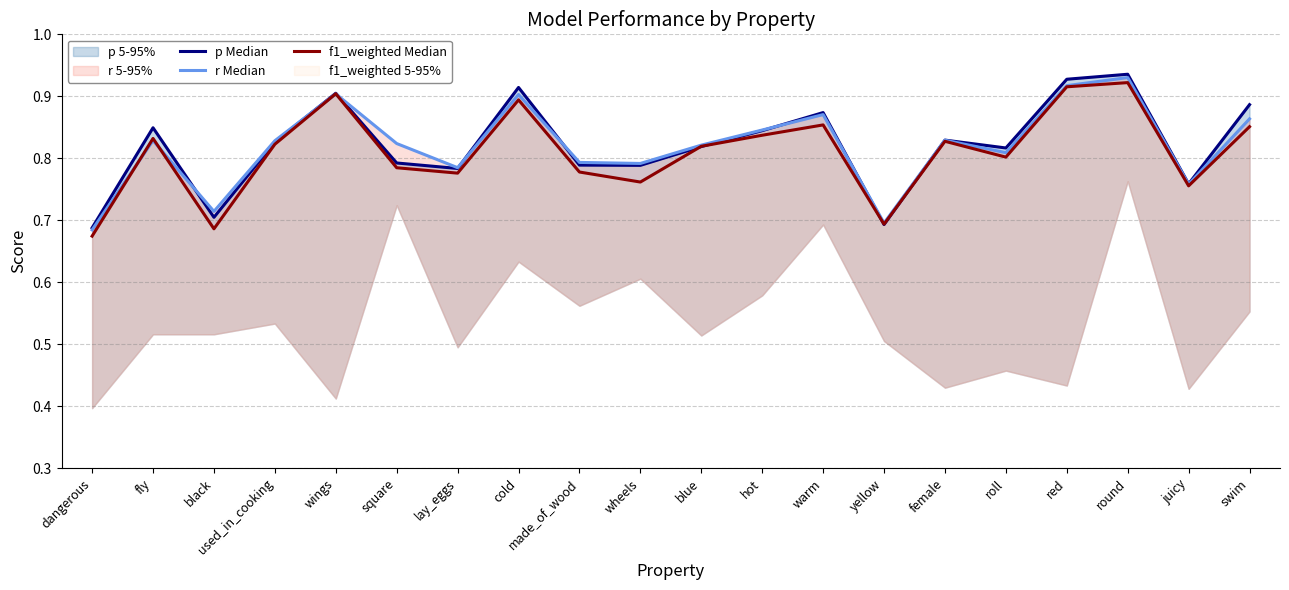

True or false: r Median has more than 1 interior local peaks.

True